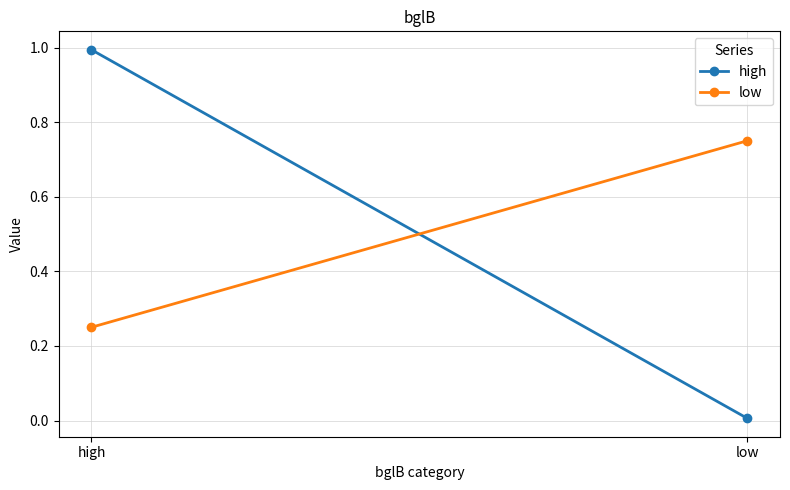

What is the difference between the low values at low and high?

0.5